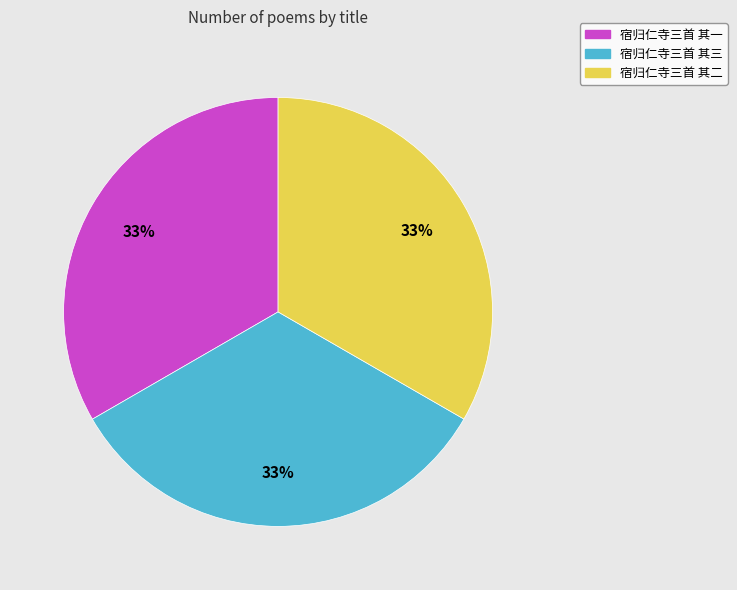

True or false: 宿归仁寺三首 其一 accounts for 20% of the total.

False